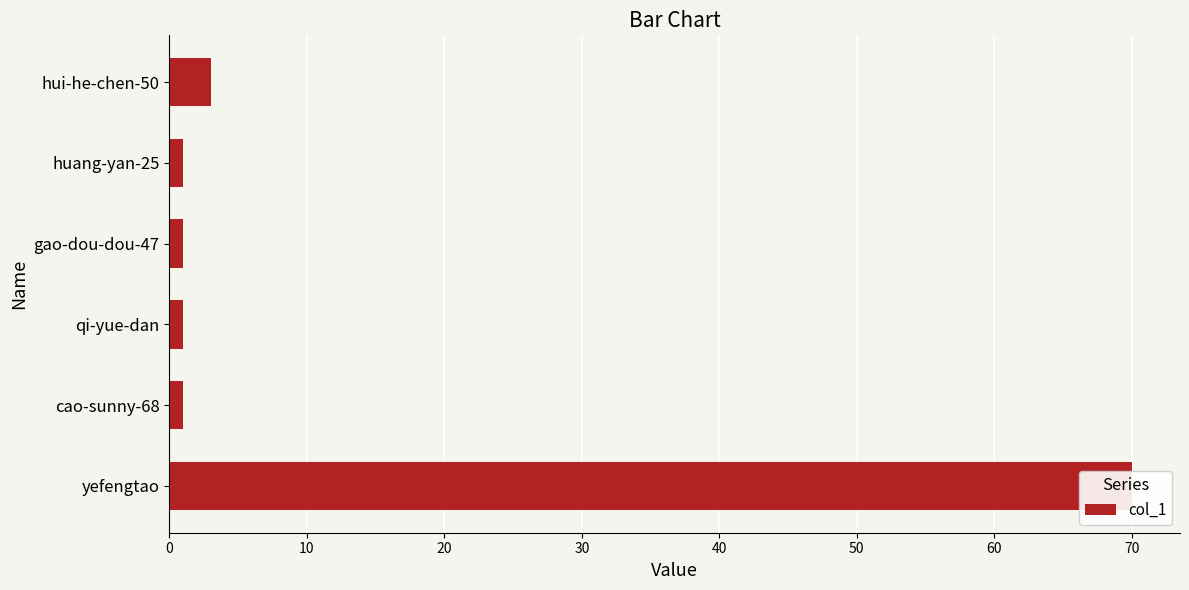

Is it true that the value at yefengtao is 116?

False